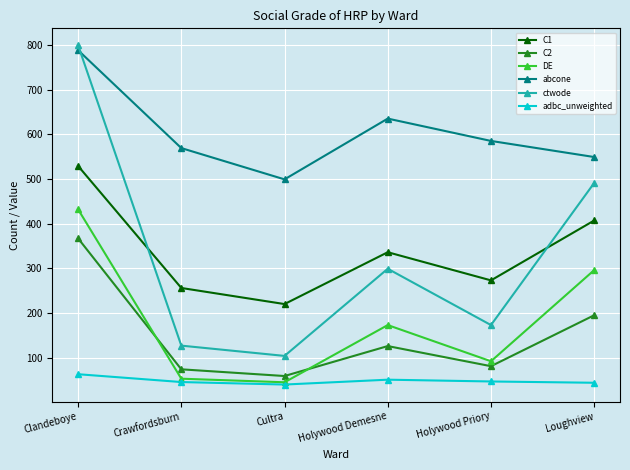

Which series has the widest spread of values?

ctwode